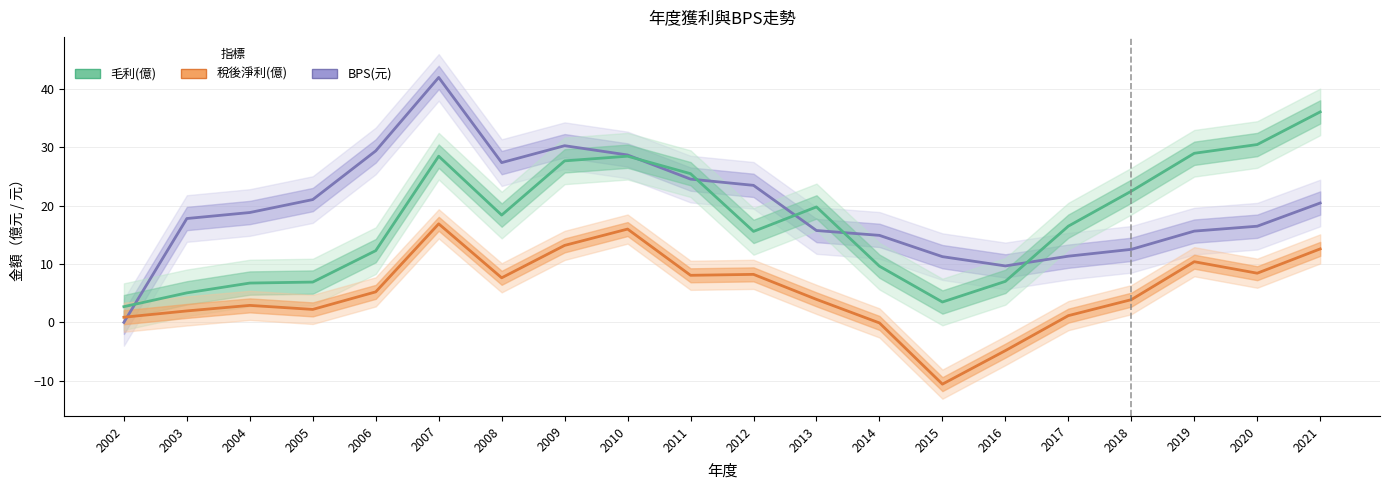

Reading right to left, list all the values displayed in this chart.

BPS(元): 20.5	16.5	15.7	12.5	11.3	9.7	11.3	14.9	15.8	23.5	24.6	28.7	30.3	27.4	42.0	29.4	21.1	18.8	17.8	0.0
毛利(億): 36.1	30.5	29.0	22.5	16.5	7.0	3.5	9.6	19.8	15.6	25.5	28.5	27.7	18.4	28.5	12.3	6.9	6.7	5.1	2.7
稅後淨利(億): 12.6	8.4	10.4	3.9	1.1	-4.8	-10.6	-0.1	3.9	8.2	8.1	16.0	13.2	7.6	16.9	5.2	2.2	2.9	2.0	0.9